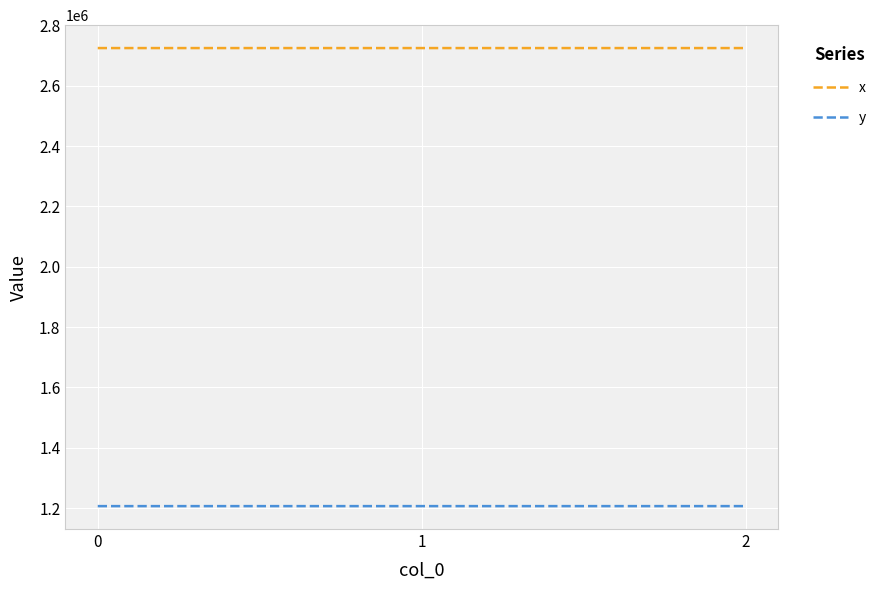

How many lines are shown in the chart?

2